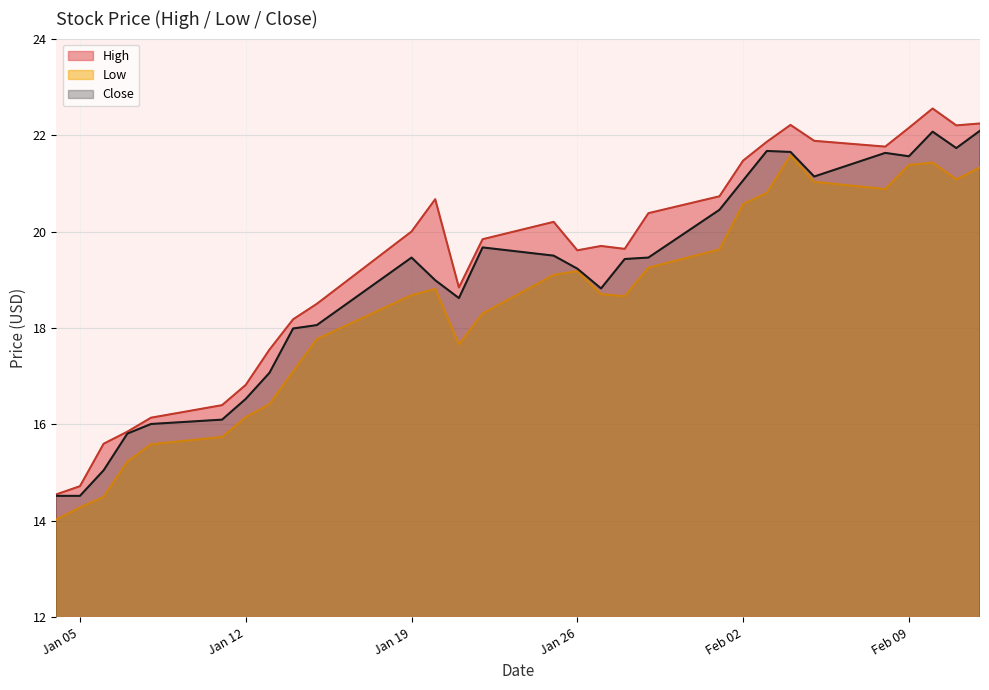

Is it true that Low equals 20.6 at Feb 02?

True